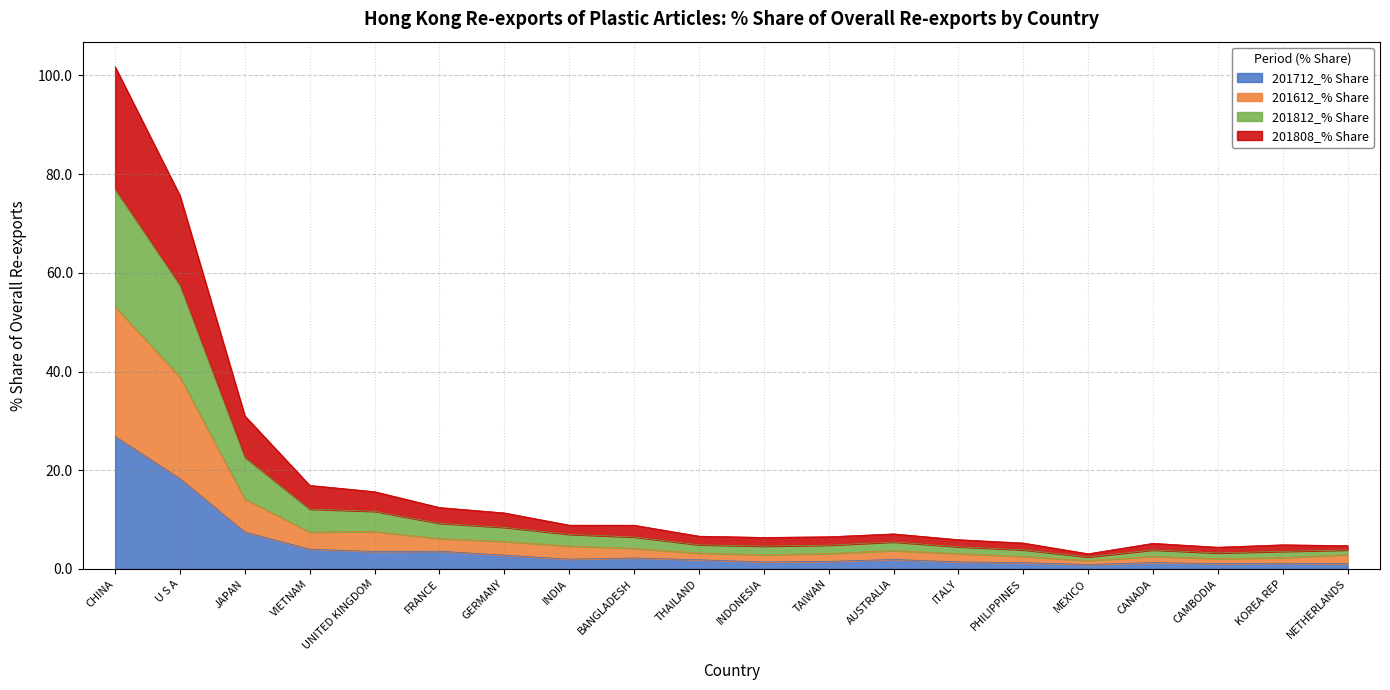

At which category is the sum across all series the highest?

CHINA